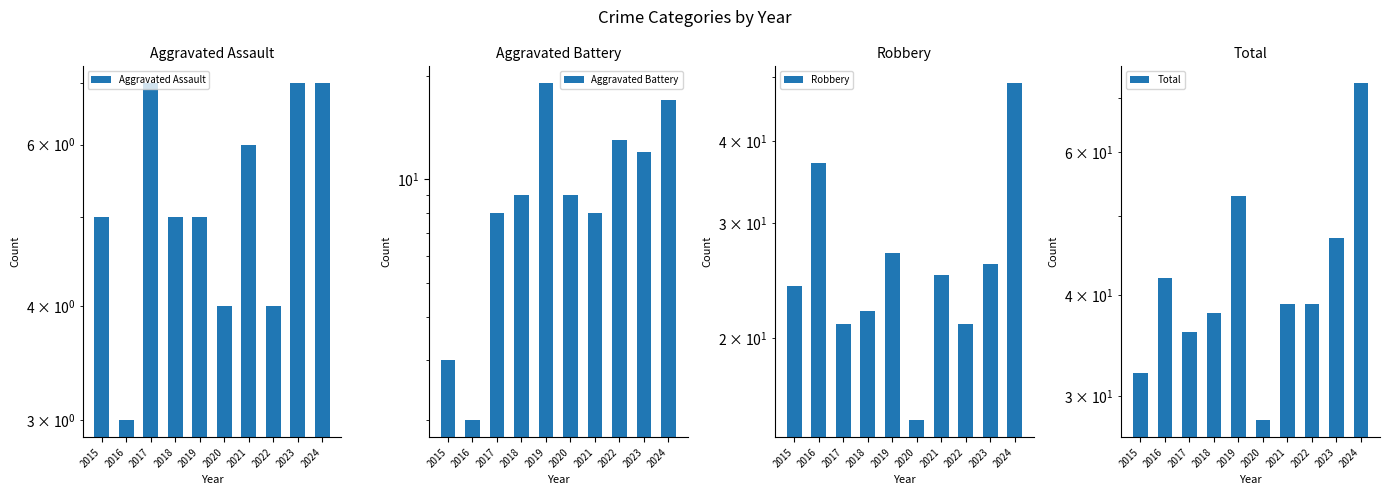

Is it true that Total equals 47 at 2023?

True